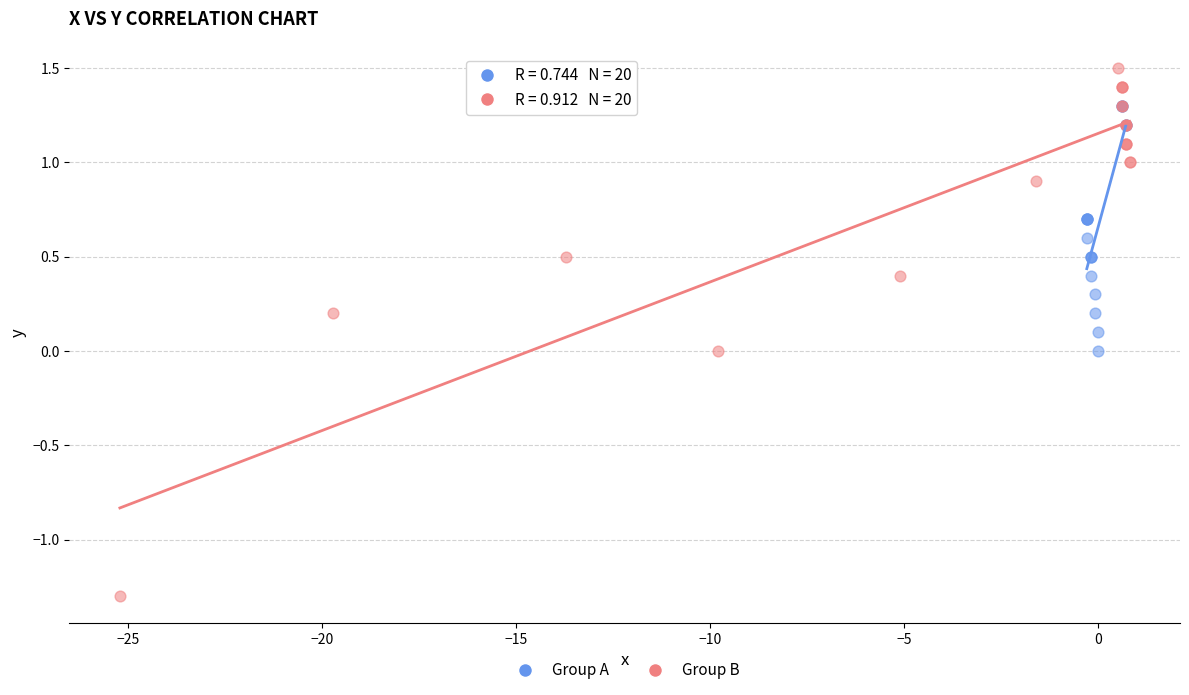

Which series has the widest spread of Y values?

Group B